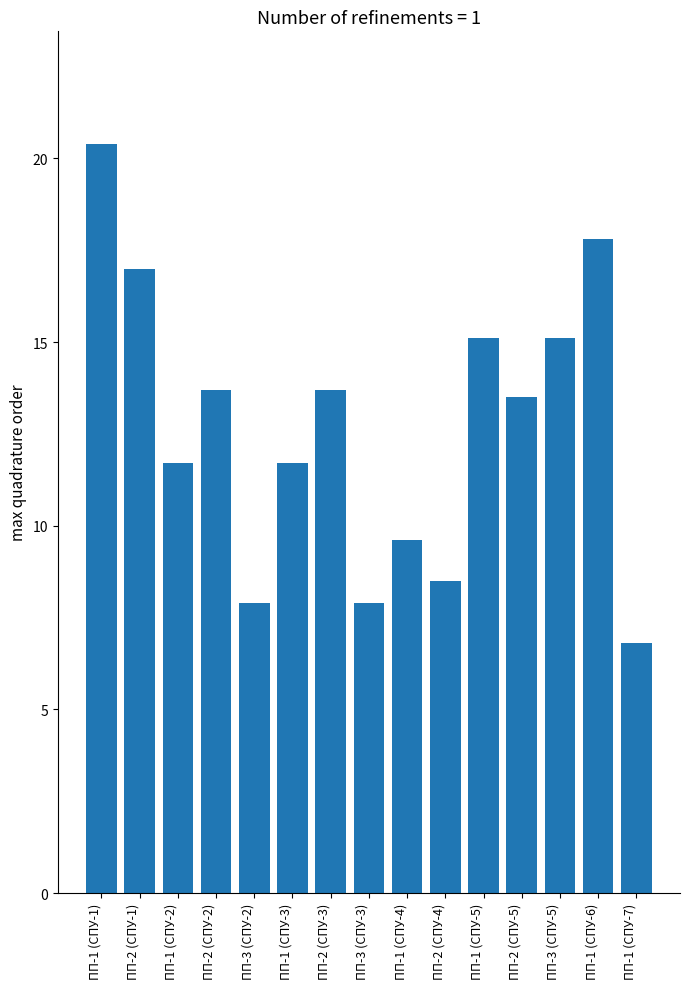

Are the bars horizontal?

No